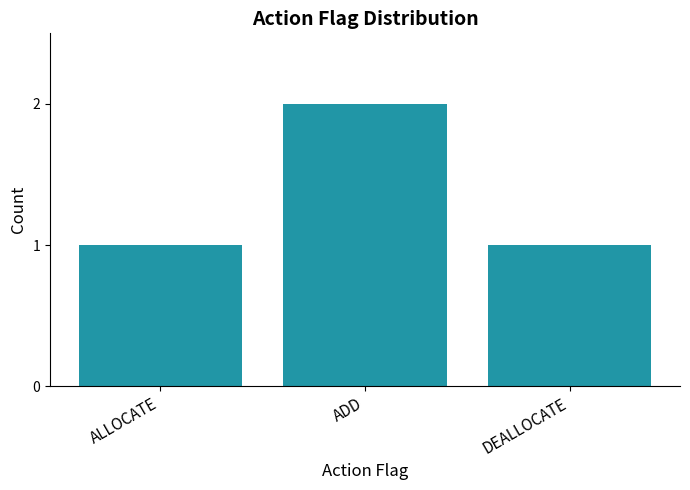

Reading left to right, extract all data points from this chart.

1	2	1